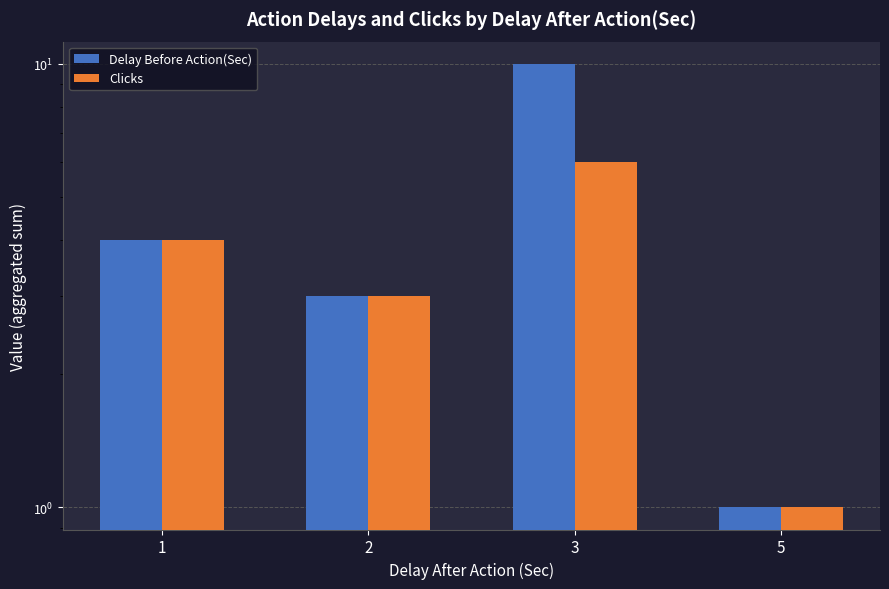

How many distinct data groups are displayed?

2